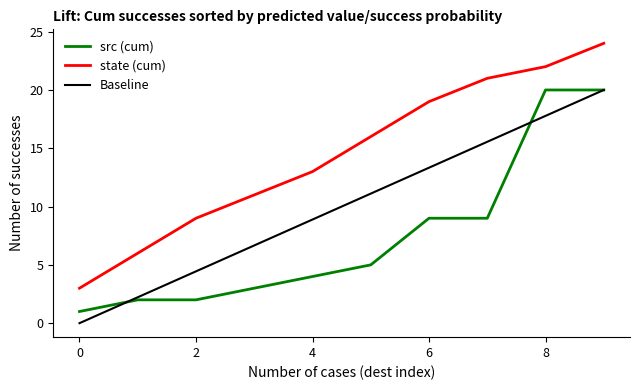

List the series in order of their overall mean, highest first.

state (cum), Baseline, src (cum)